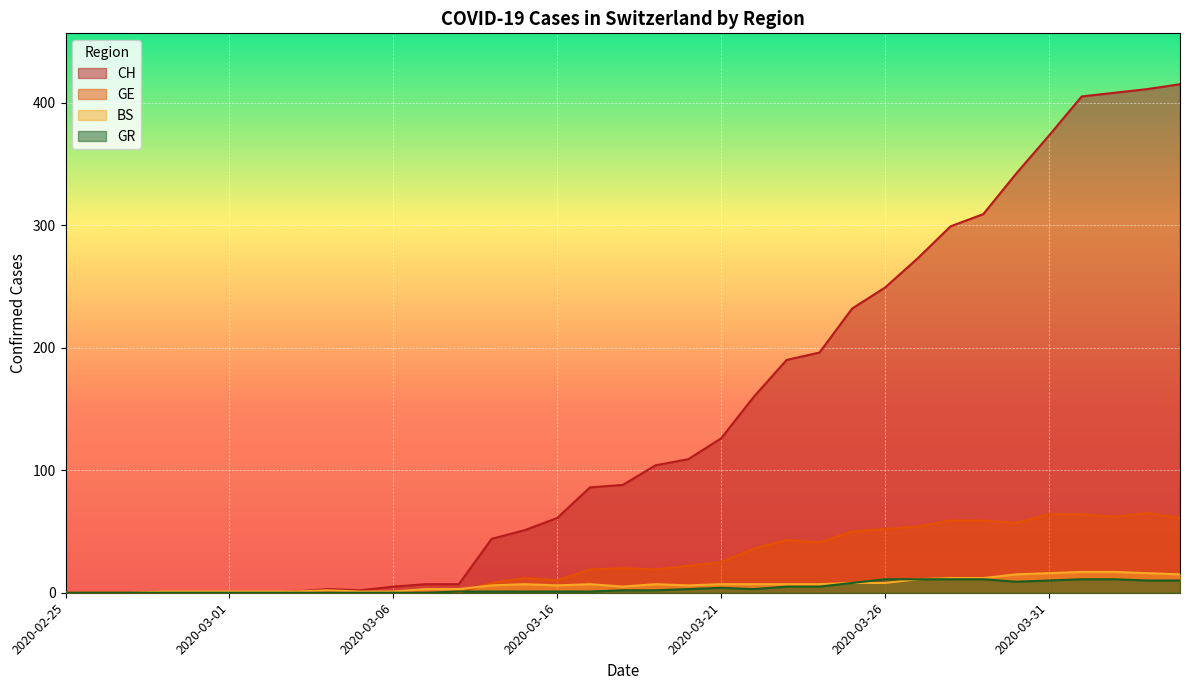

True or false: GE has a value of 65 at 2020-03-23.

False